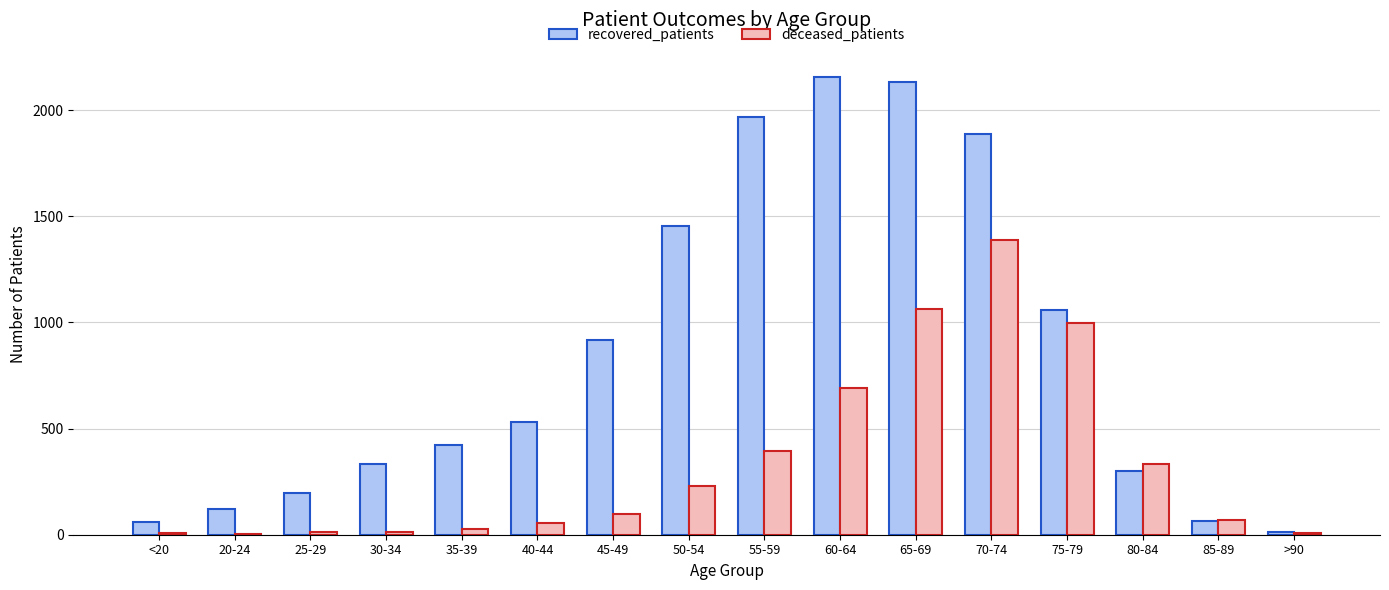

Where is recovered_patients nearest to the value 1086?

75-79